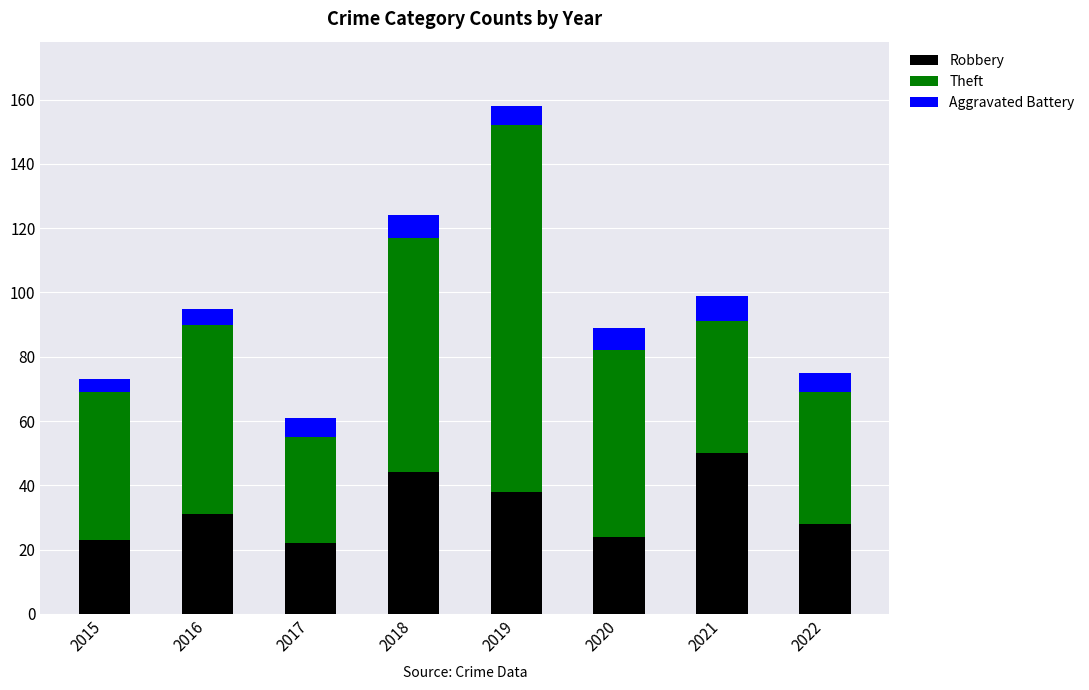

What is the total value across all series at 2015?

73